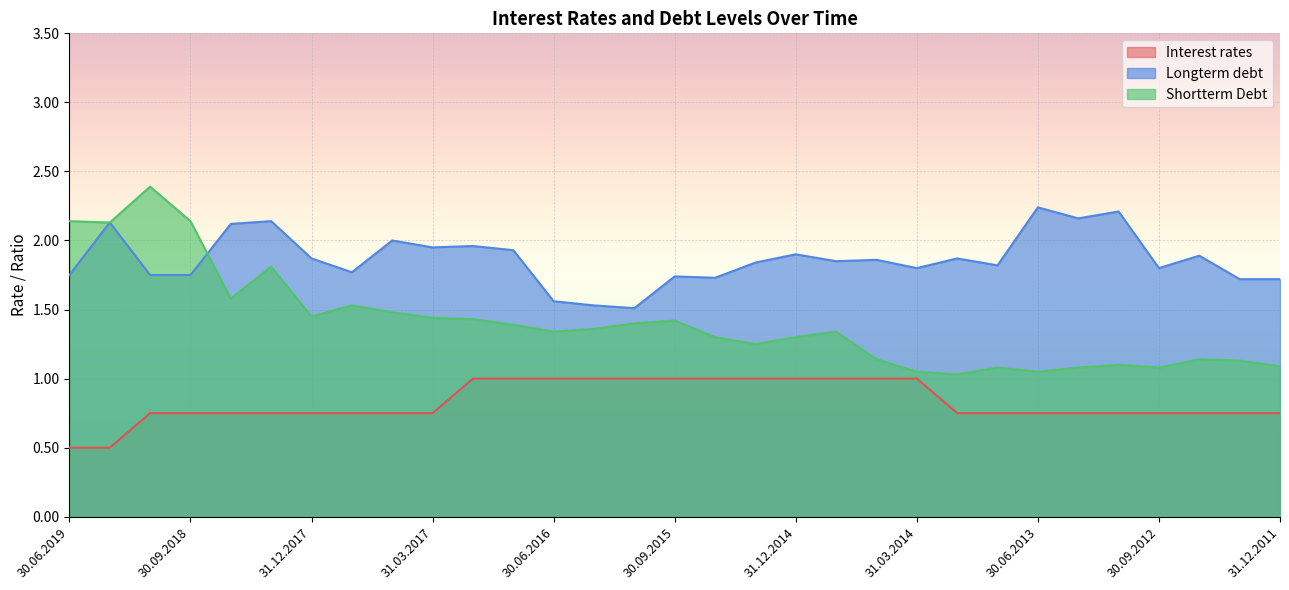

What is the difference between the maximum and minimum values in the Shortterm_Debt series?

1.4